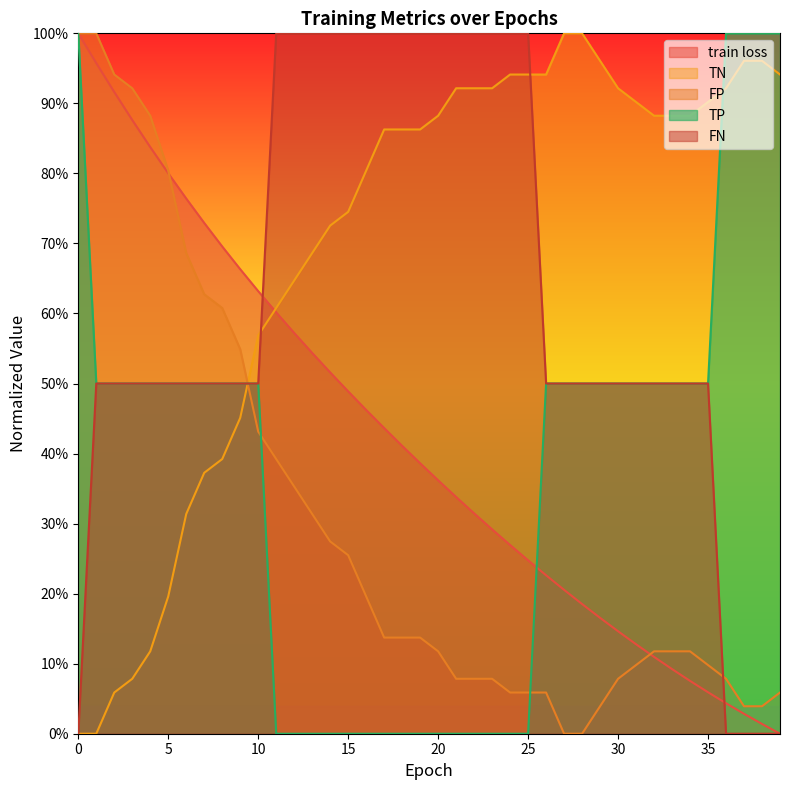

Count the number of categories in the chart.

40